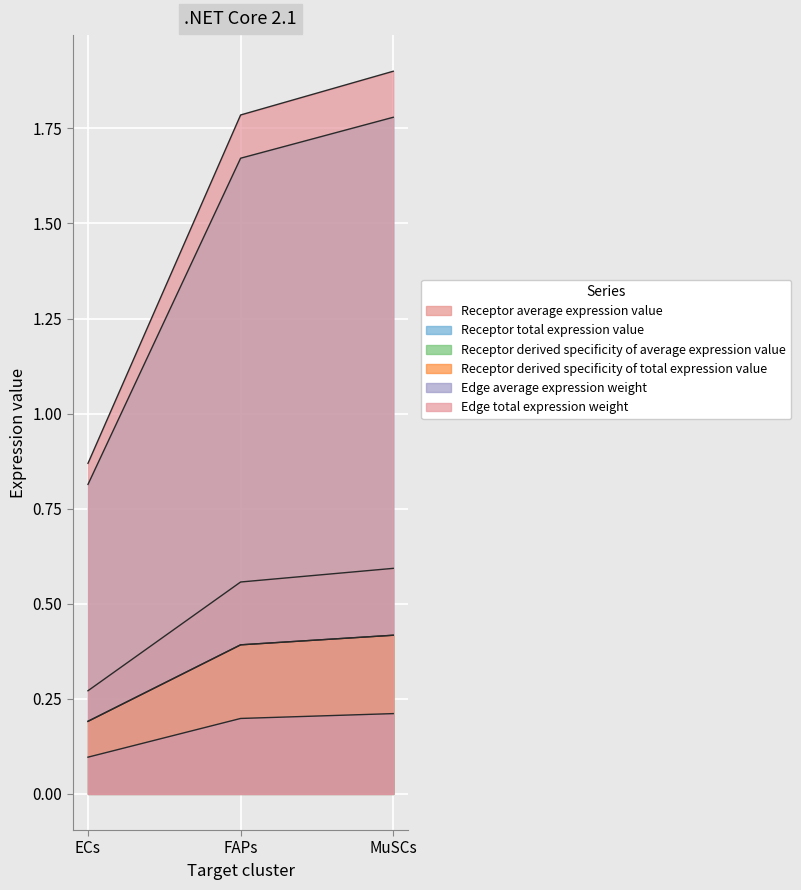

What is the total value across all series at MuSCs?

5.3